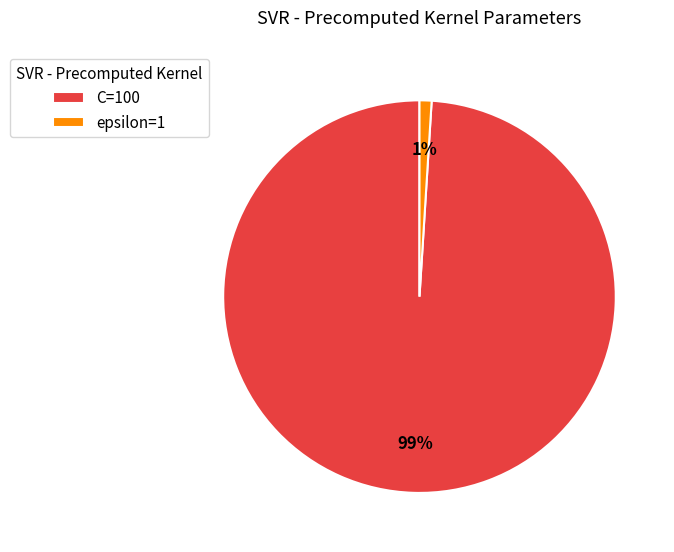

To the nearest percent, what is the difference between the epsilon=1 and C=100 slice percentages?

98%